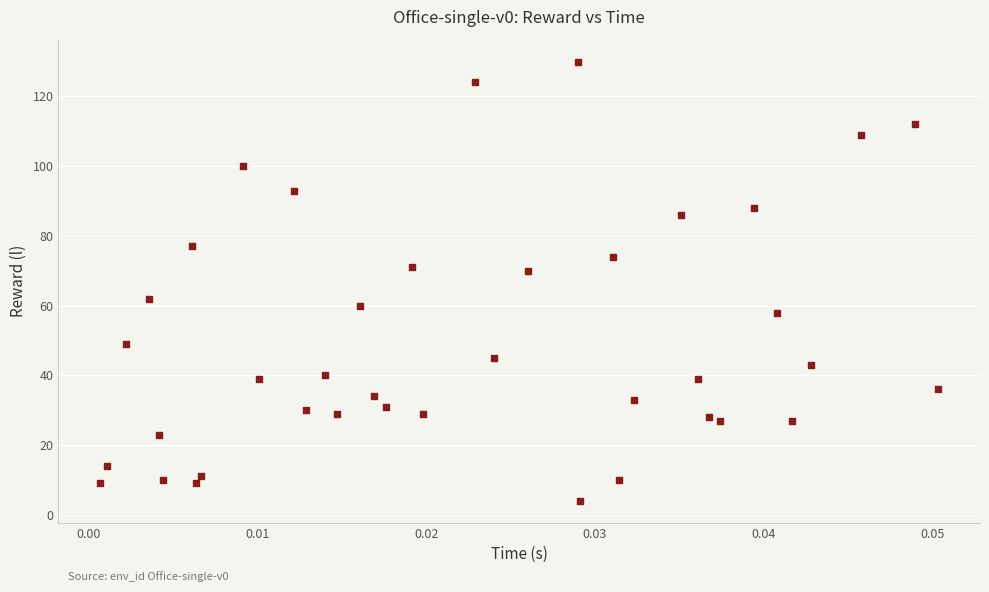

What is the range of Y values (max minus min)?

126